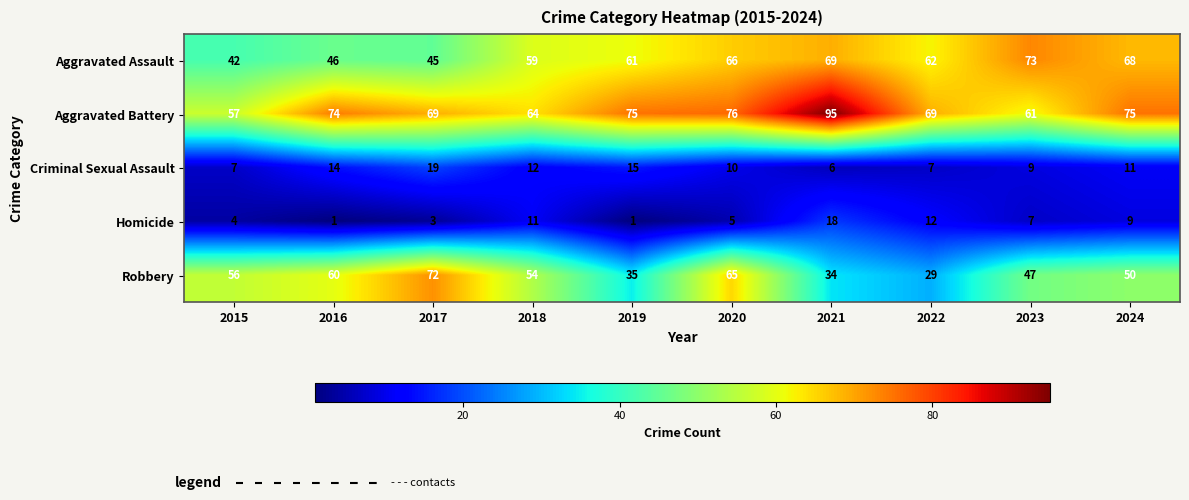

List the series in order of their peak value, lowest first.

Homicide, Criminal Sexual Assault, Robbery, Aggravated Assault, Aggravated Battery